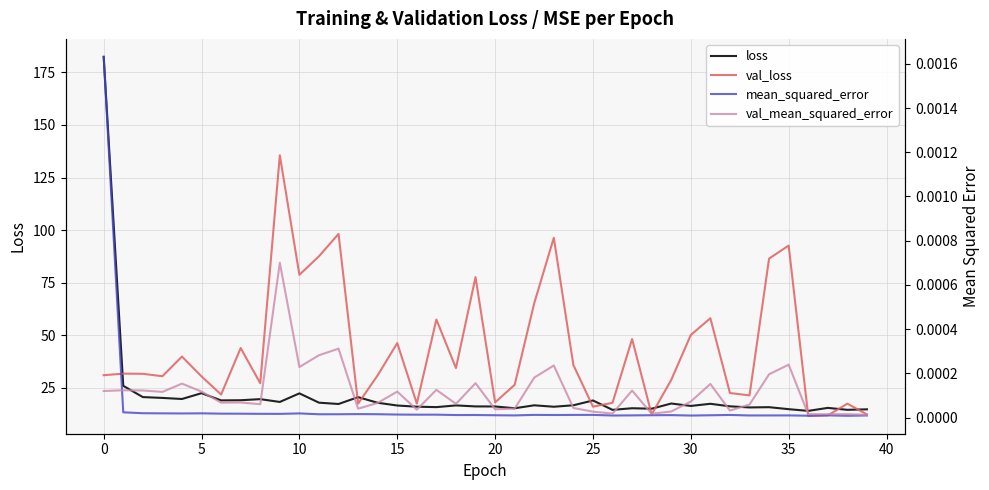

Reading left to right, list all the values displayed in this chart.

loss: 182.4	25.9	20.5	20.1	19.6	22.4	19.0	19.0	19.6	18.2	22.3	17.9	17.2	20.5	17.8	16.5	16.0	15.8	16.6	16.1	16.1	15.2	16.6	15.9	16.6	18.9	14.5	15.2	15.0	17.5	16.3	17.3	16.1	15.6	15.7	14.8	14.0	15.4	14.5	14.7
val_loss: 30.9	31.7	31.6	30.5	39.8	30.4	21.7	43.9	27.1	135.6	78.7	87.5	98.2	17.4	30.9	46.2	17.4	57.4	34.3	77.6	18.0	26.4	65.2	96.3	35.8	16.0	17.8	48.2	12.3	28.7	50.1	58.0	22.5	21.3	86.4	92.6	11.6	11.8	17.4	12.3
mean_squared_error: 0.0	0.0	0.0	0.0	0.0	0.0	0.0	0.0	0.0	0.0	0.0	0.0	0.0	0.0	0.0	0.0	0.0	0.0	0.0	0.0	0.0	0.0	0.0	0.0	0.0	0.0	0.0	0.0	0.0	0.0	0.0	0.0	0.0	0.0	0.0	0.0	0.0	0.0	0.0	0.0
val_mean_squared_error: 0.0	0.0	0.0	0.0	0.0	0.0	0.0	0.0	0.0	0.0	0.0	0.0	0.0	0.0	0.0	0.0	0.0	0.0	0.0	0.0	0.0	0.0	0.0	0.0	0.0	0.0	0.0	0.0	0.0	0.0	0.0	0.0	0.0	0.0	0.0	0.0	0.0	0.0	0.0	0.0